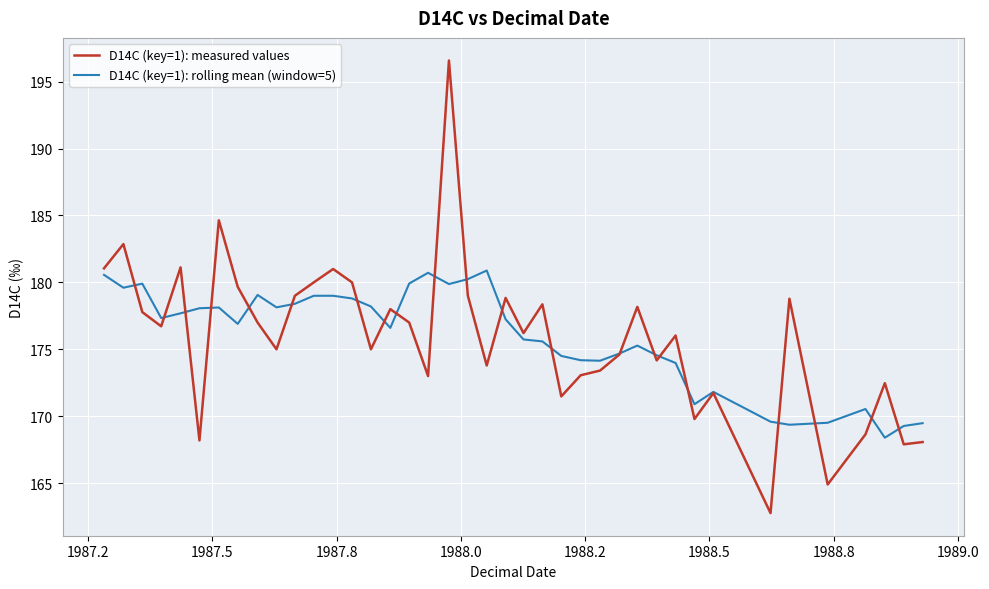

What is the maximum value for D14C (key=1): measured values?

196.6